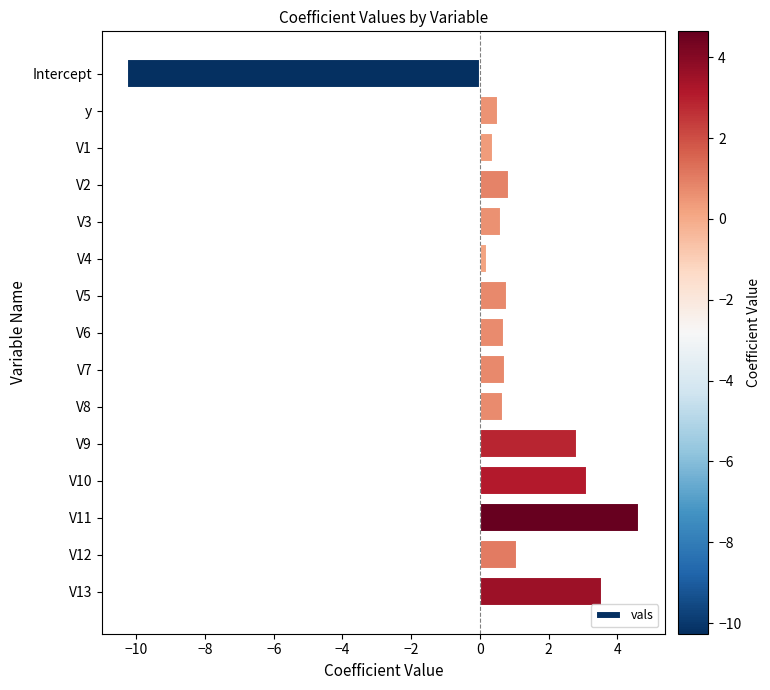

Where is the data nearest to the value -2?

V4